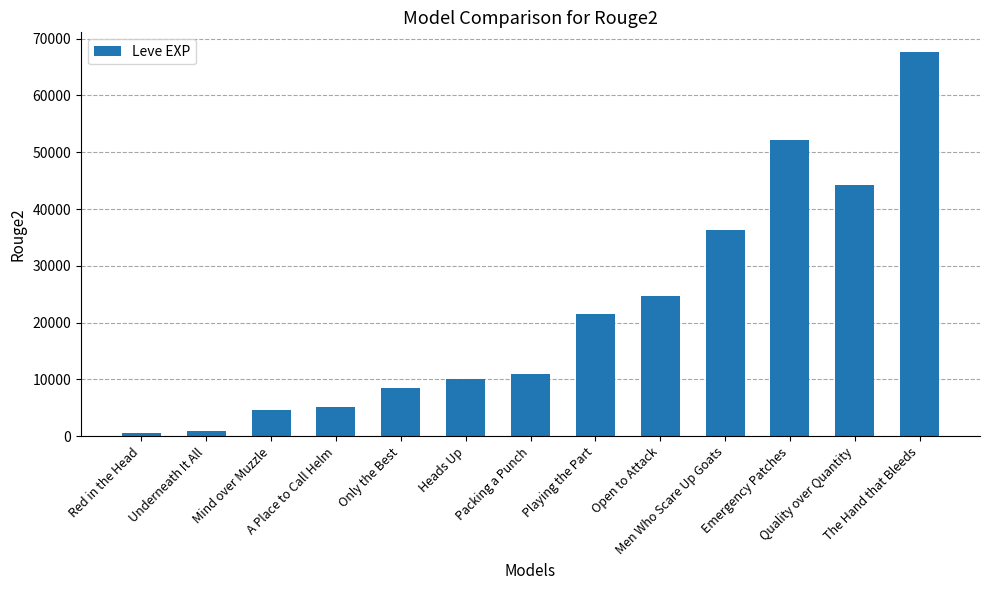

Between Playing the Part and Quality over Quantity, which is larger?

Quality over Quantity